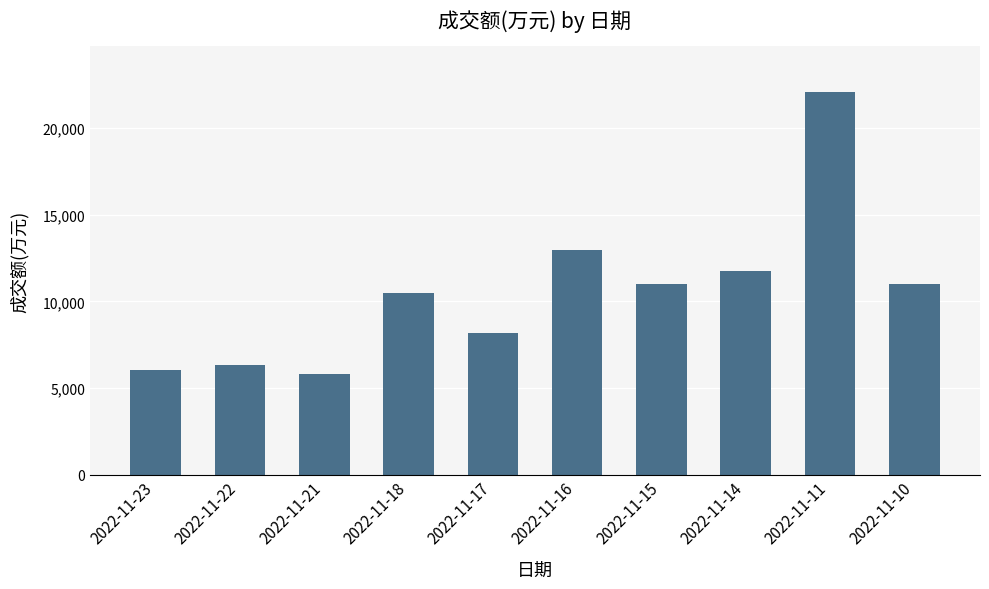

At which category does the chart reach its peak across all series?

2022-11-11